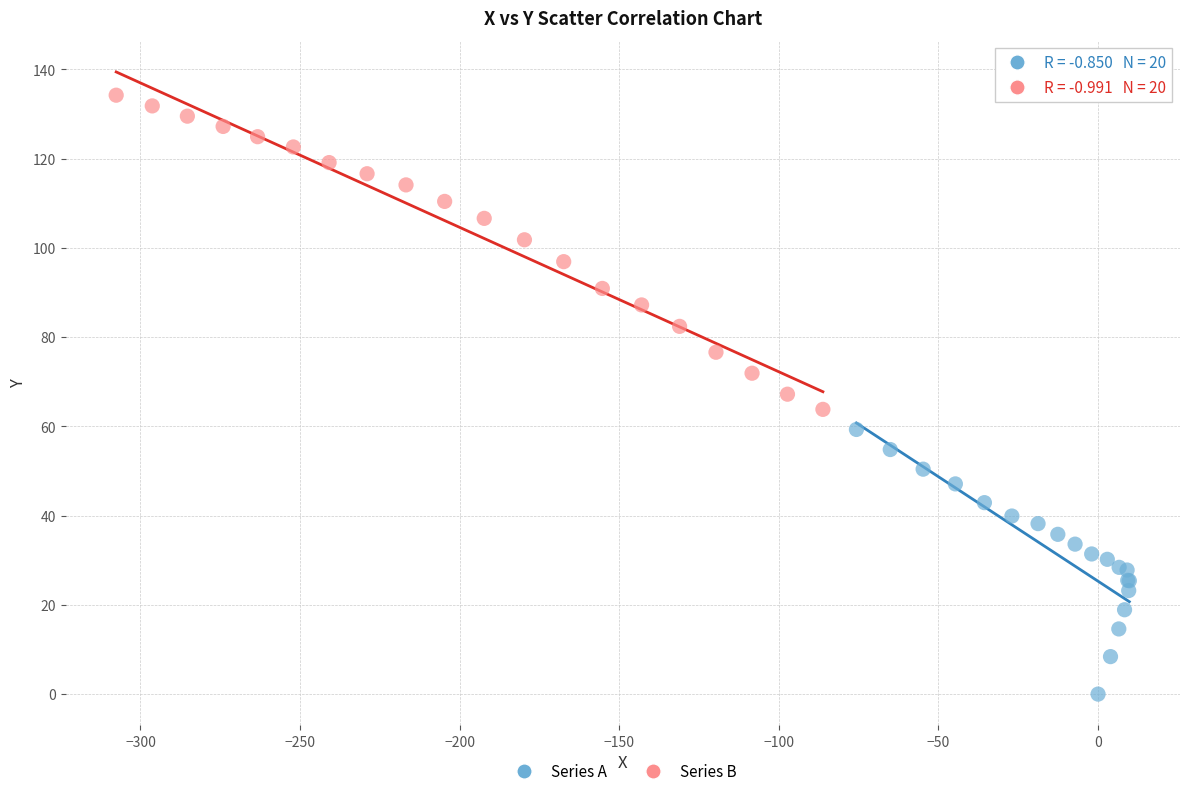

Which series contains the lowest Y value?

Series A